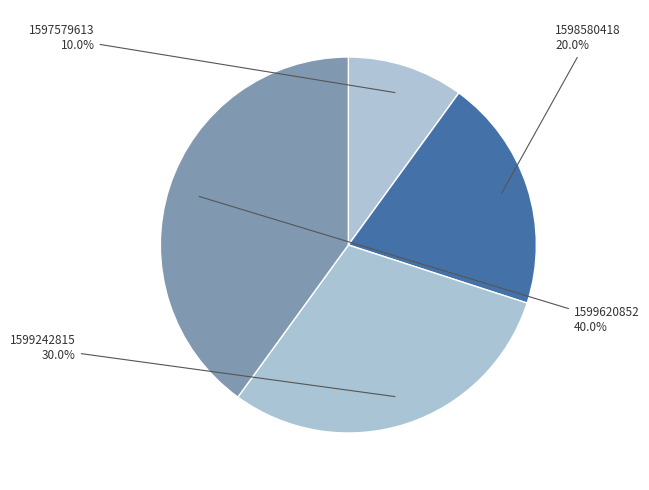

To the nearest percent, what is the difference between the largest and smallest slice percentages?

30%